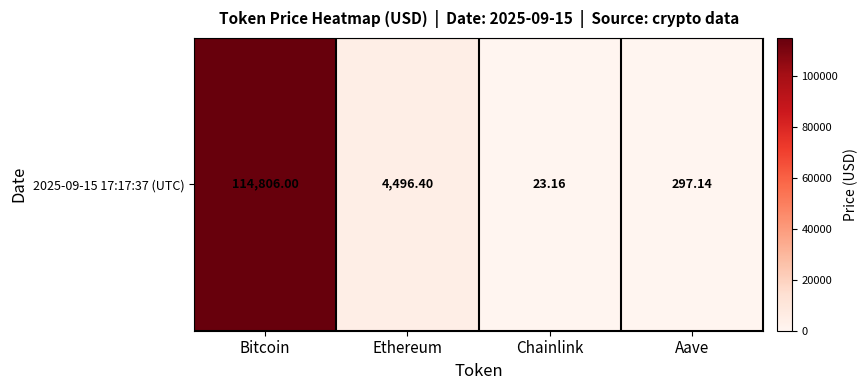

What is the change in value from Bitcoin to Chainlink?

-114782.8